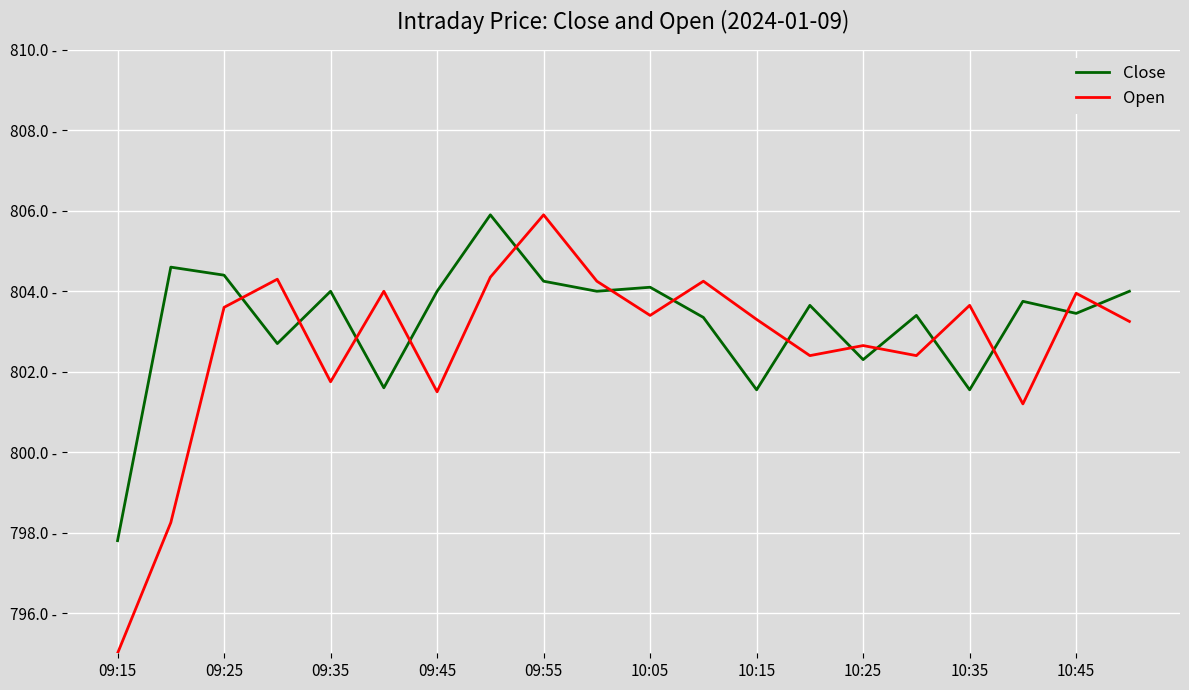

At which category does Open reach its first local valley?

09:35